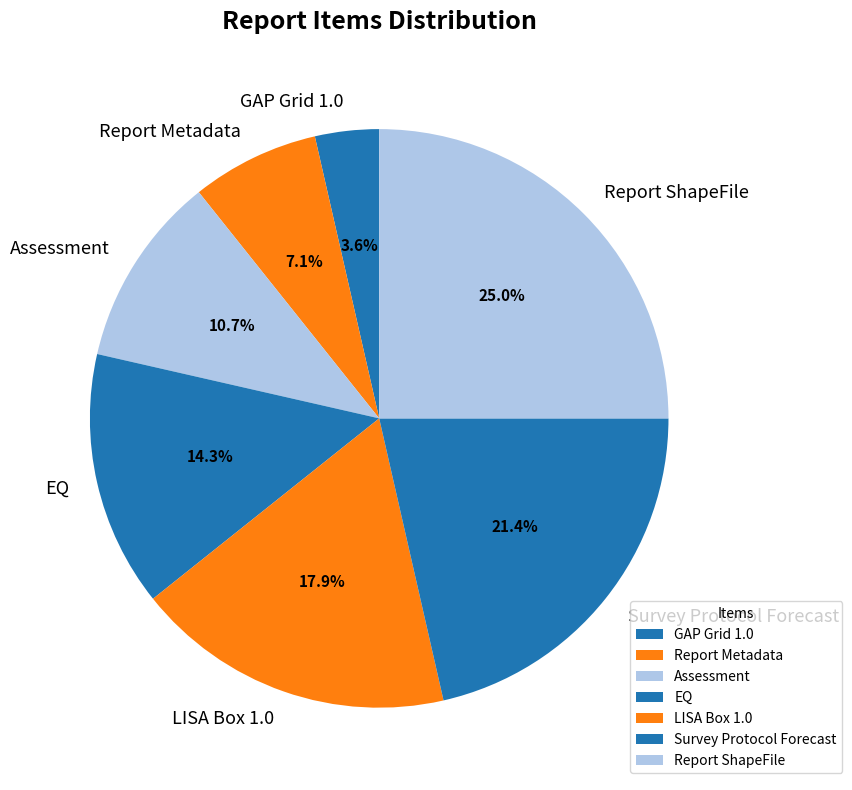

Is it true that Survey Protocol Forecast is 21% of the pie?

True